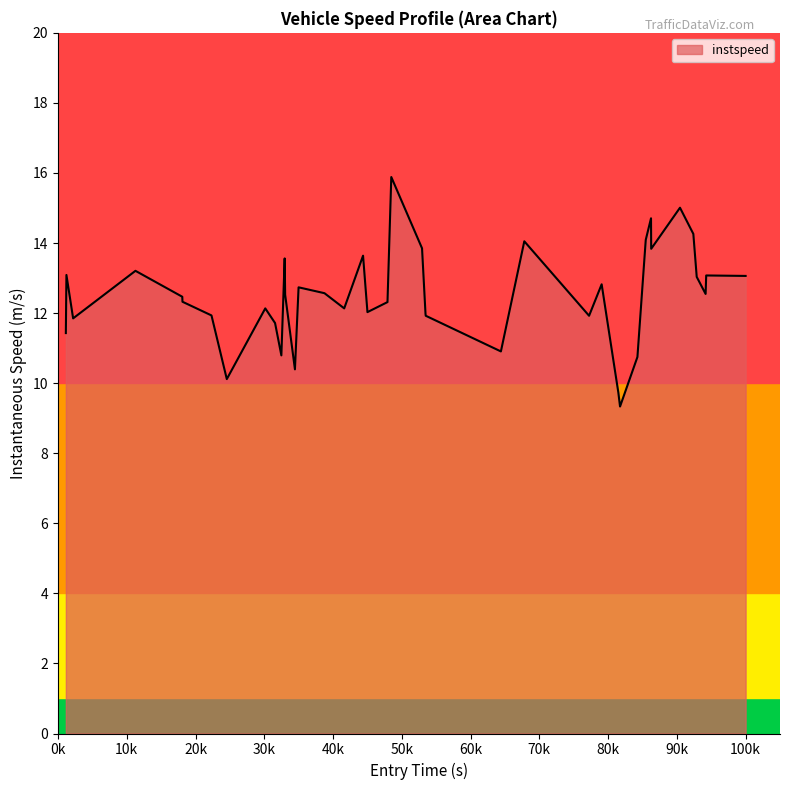

What is the difference between the maximum and second lowest values?

6.2